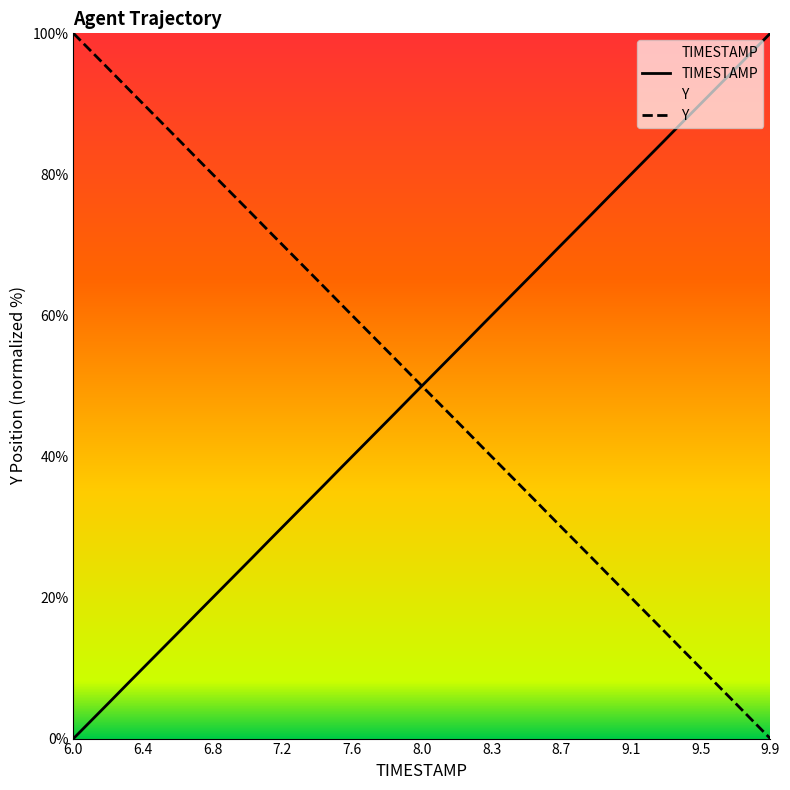

At which category does the chart reach its peak across all series?

9.9